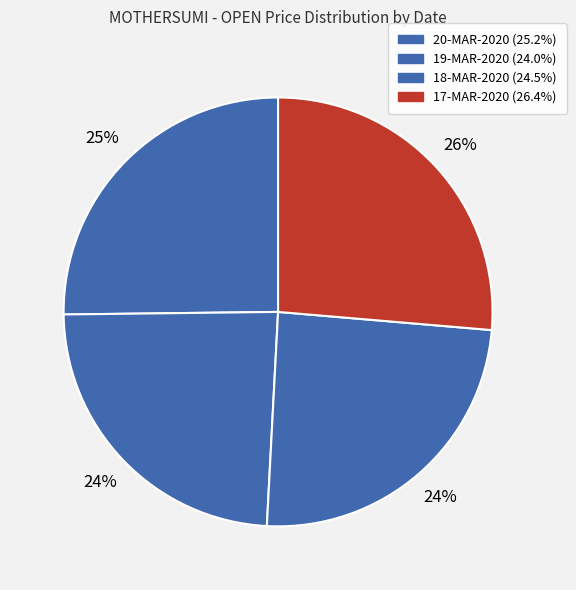

To the nearest percent, what percentage of the pie is 18-MAR-2020?

24%